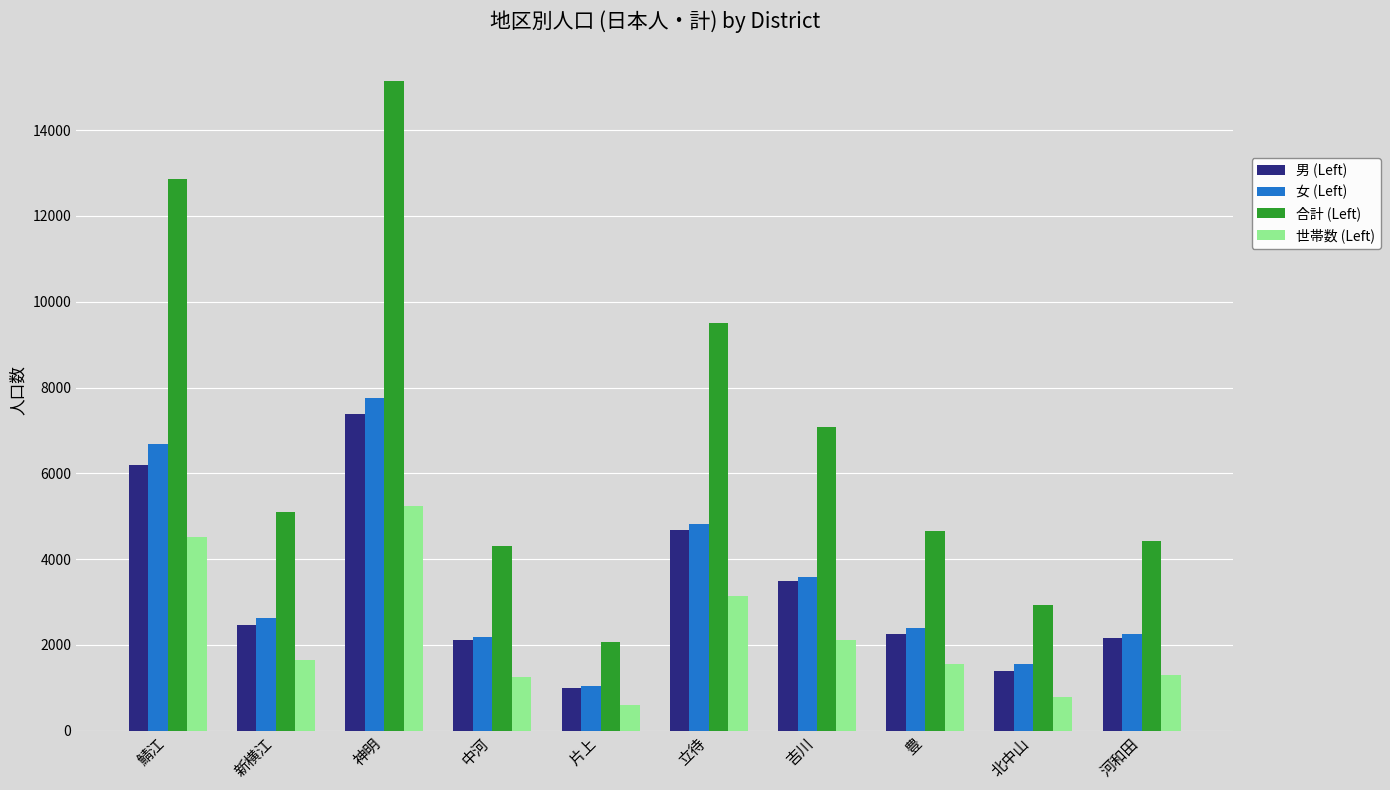

What is the total value across all series at 河和田?

10124